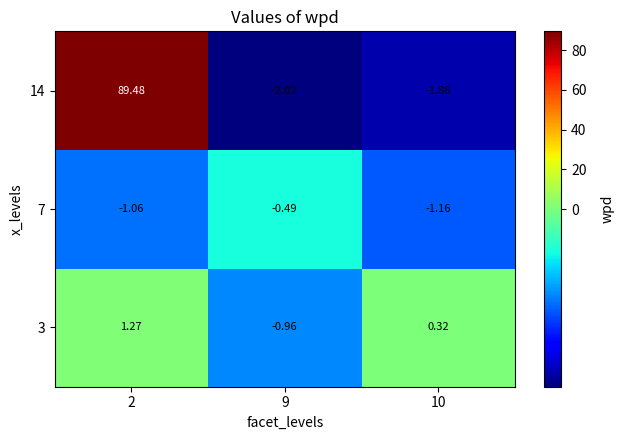

Rank the series by their maximum value, from lowest to highest.

7, 3, 14